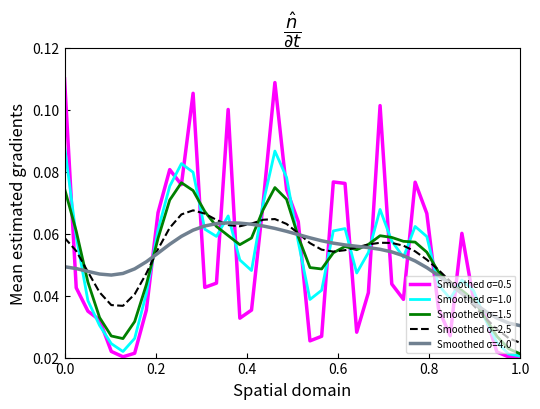

Which series has the widest spread of values?

Smoothed σ=0.5